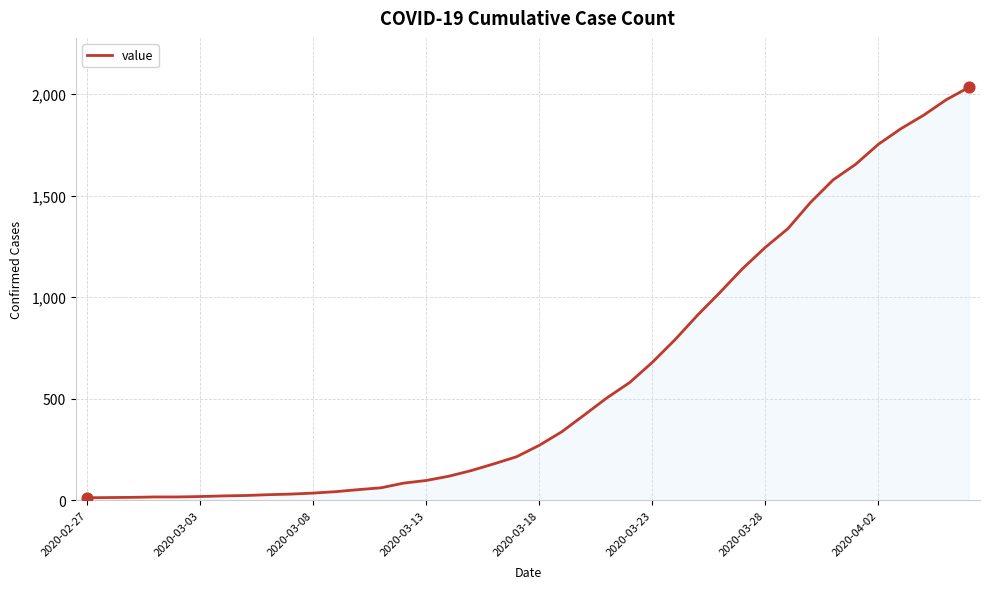

What is the difference between the maximum and minimum values?

2019